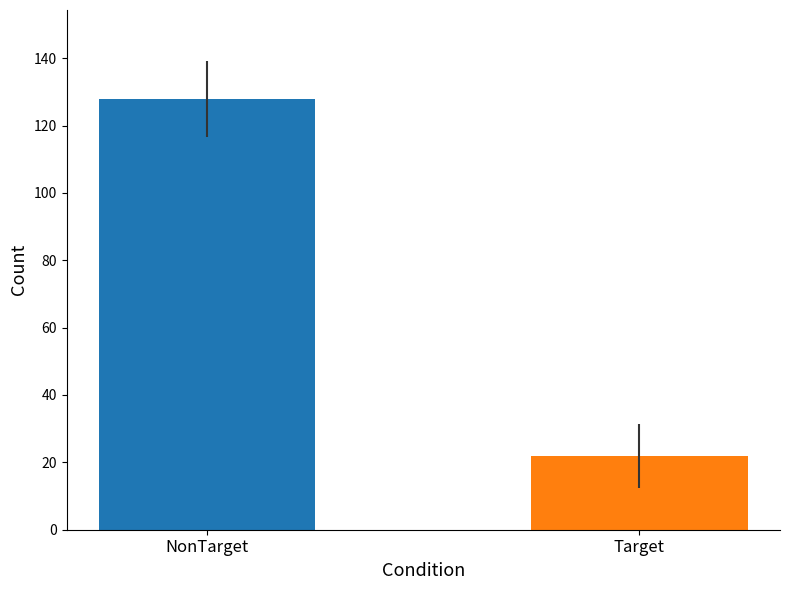

What is the value of the 2nd bar from the left?

22